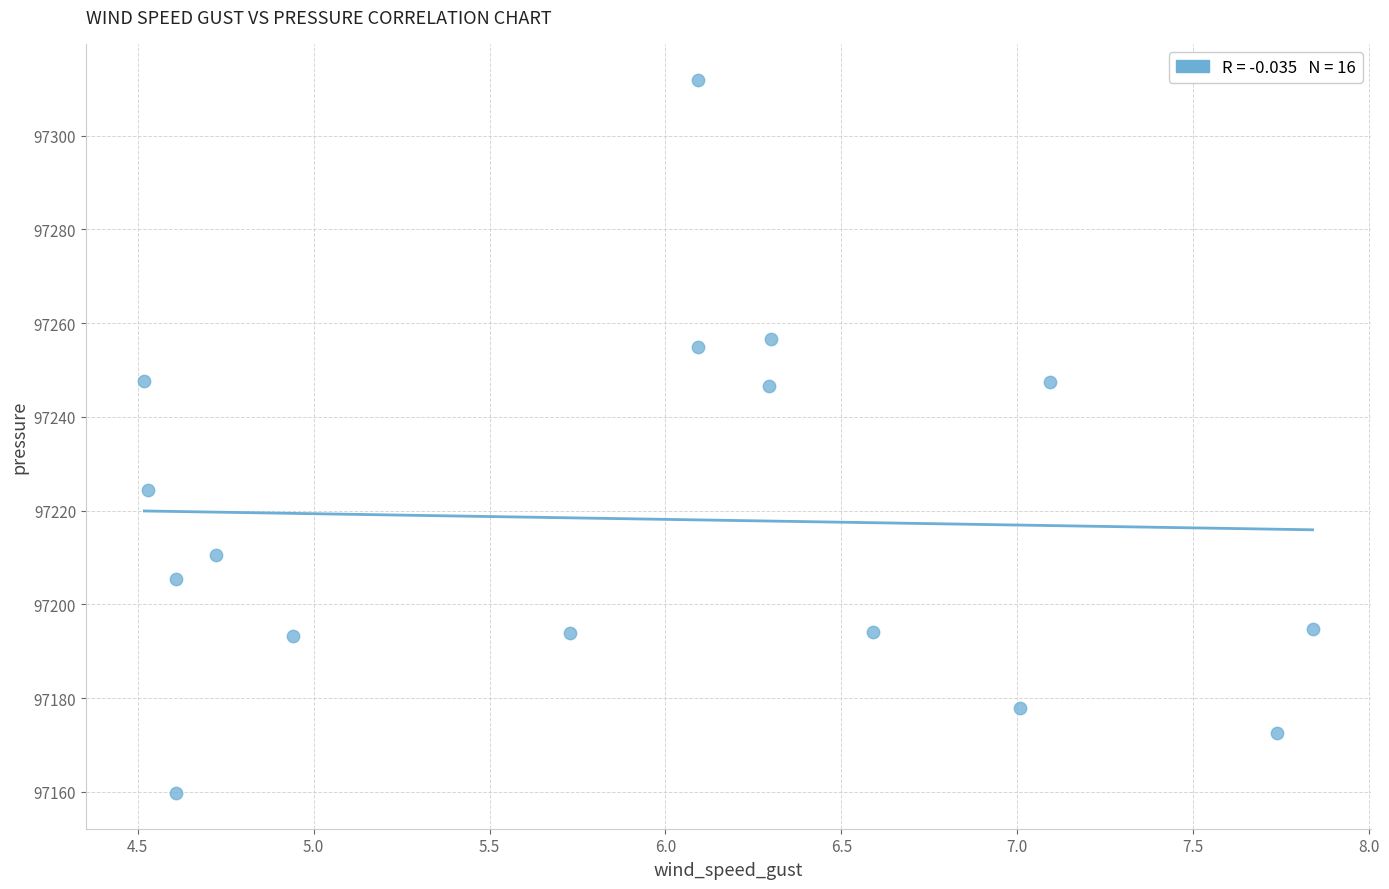

What is the range of Y values (max minus min)?

152.2